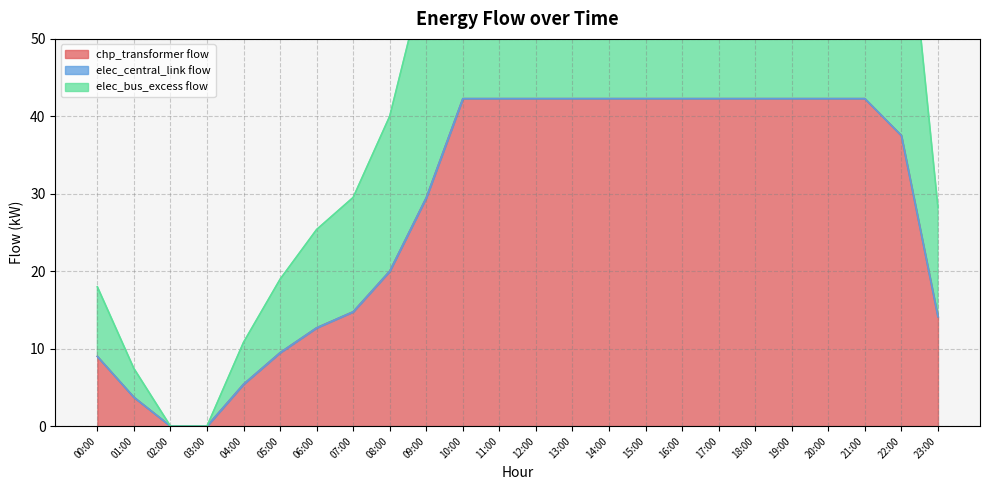

At which label is elec_bus_excess_flow closest to 21?

08:00